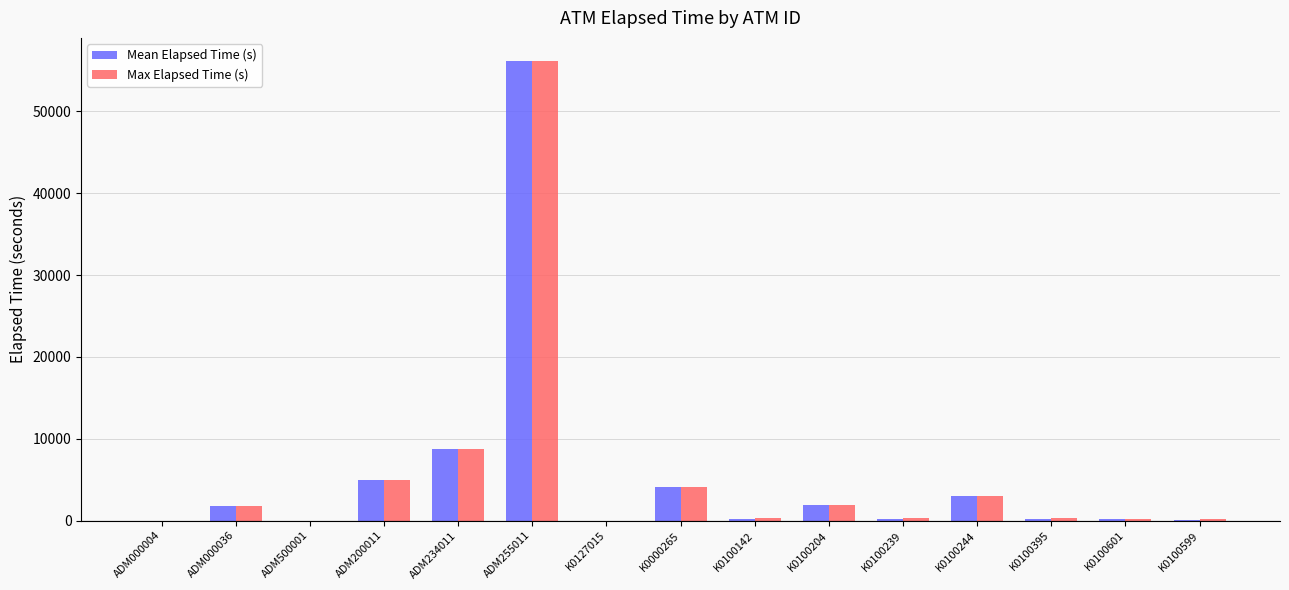

At which label does Mean Elapsed Time (s) first exceed 198?

ADM000036